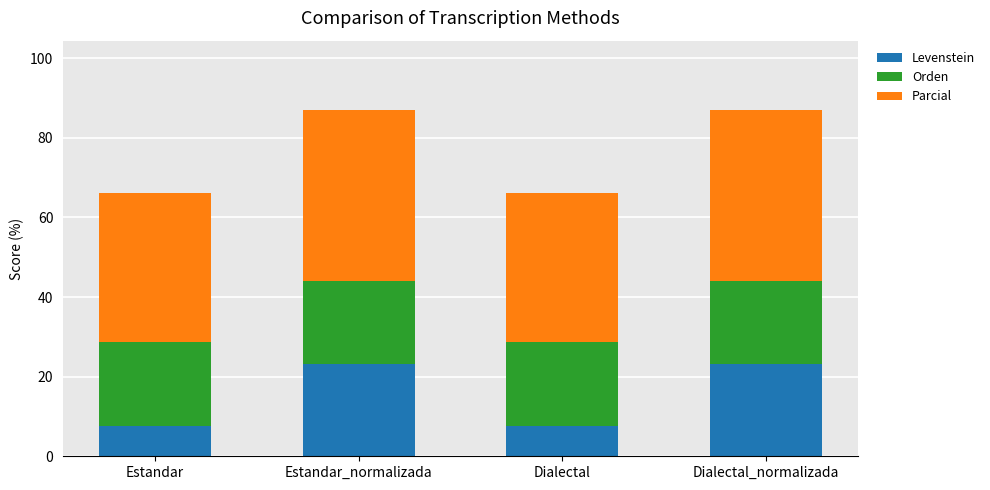

The value of Levenstein at Estandar is 7.7. True or false?

True